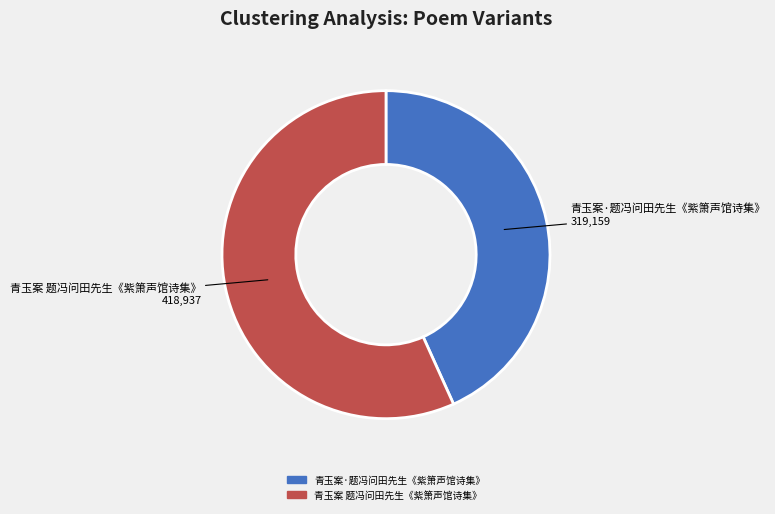

How many slices are in this pie chart?

2